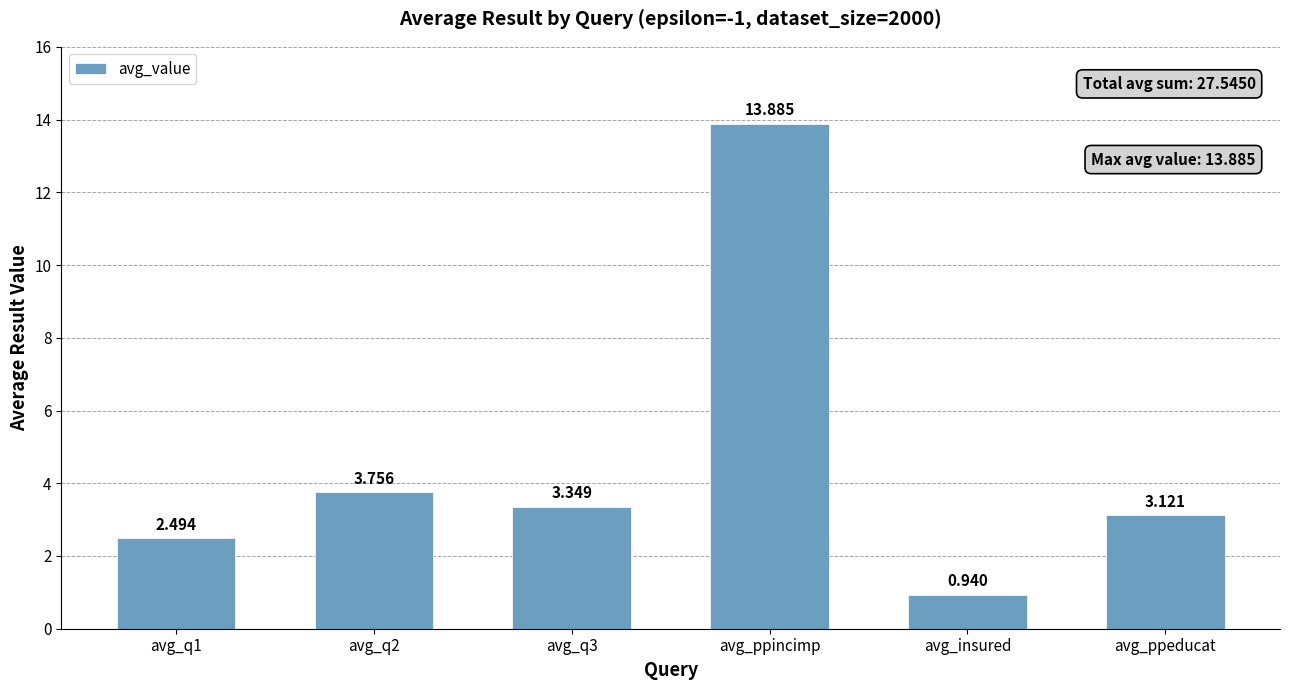

Rank the categories by value from highest to lowest.

avg_ppincimp, avg_q2, avg_q3, avg_ppeducat, avg_q1, avg_insured